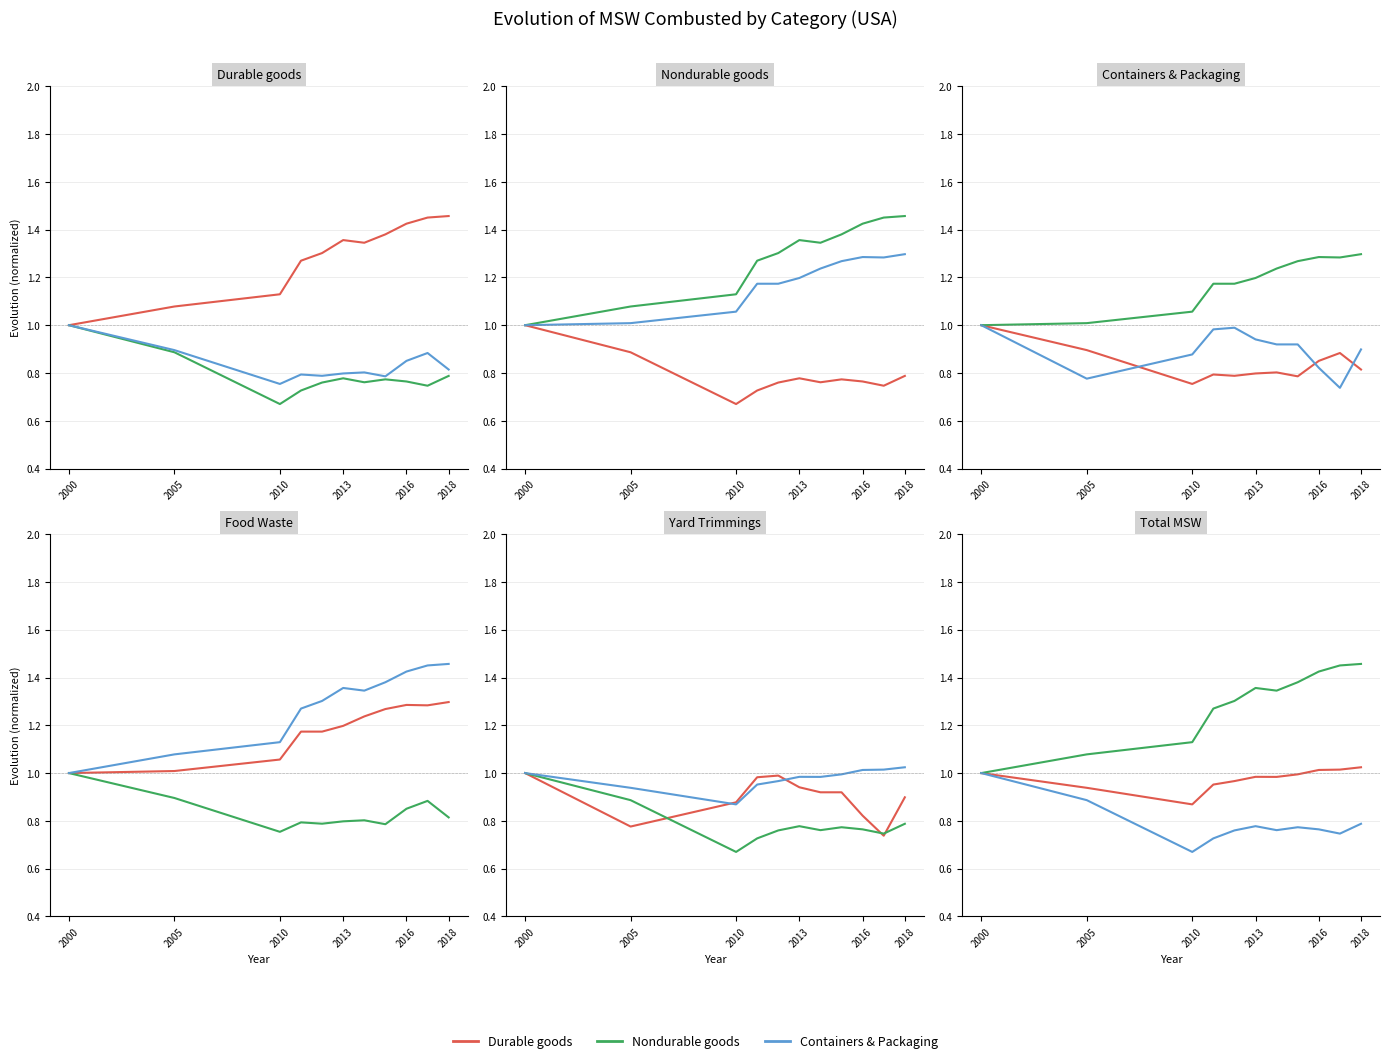

True or false: Nondurable goods has more than 2 interior local peaks.

False